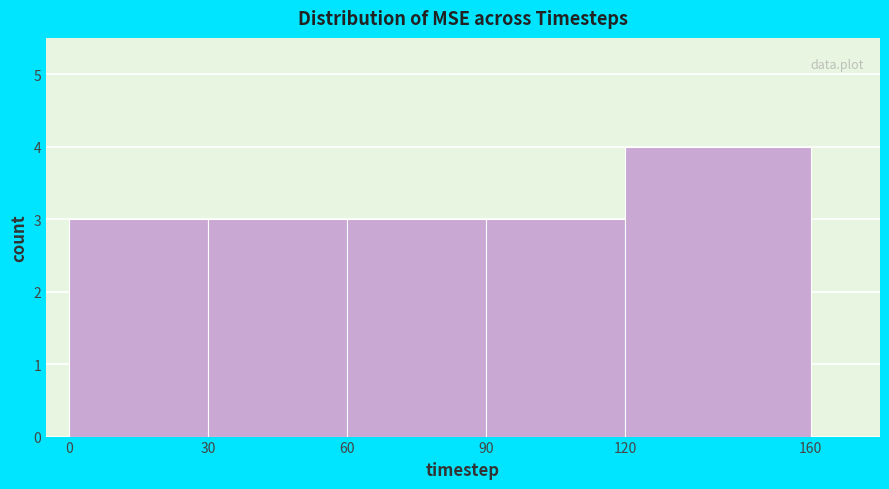

What is the height of the bar covering 0 to 30 on the x-axis? The values are not printed on the chart, so give them approximately, as read against the axis.

3